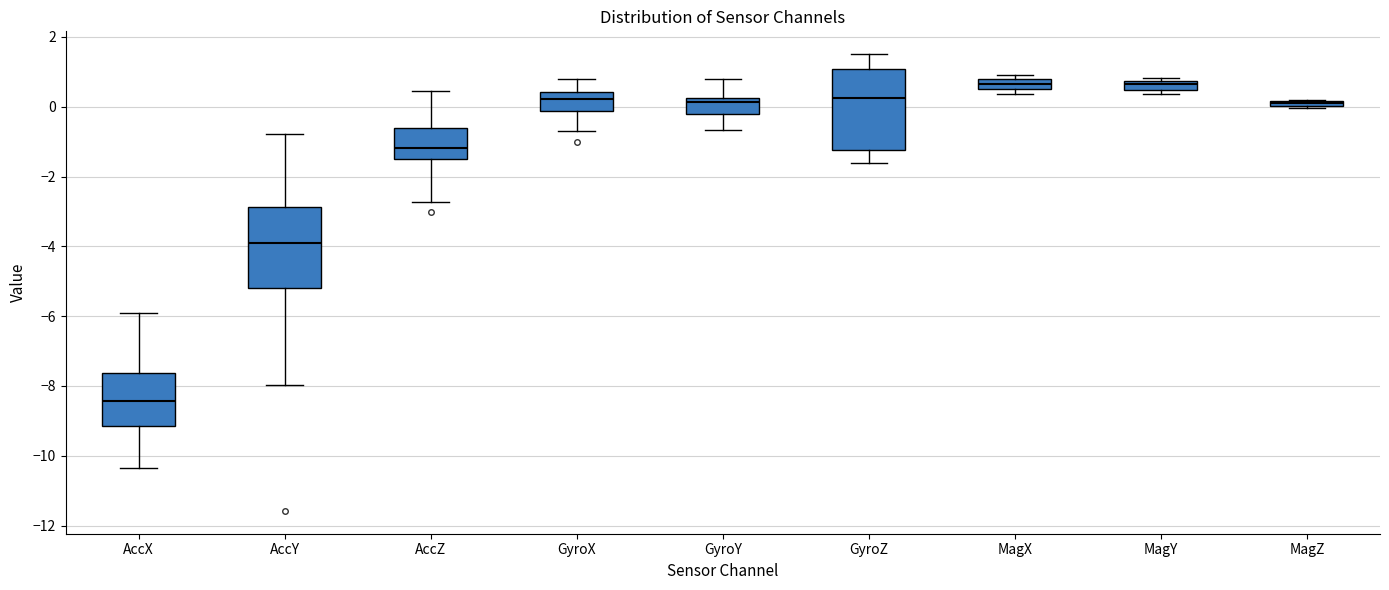

Where is the lower edge of the box for AccX on the y-axis? The values are not printed on the chart, so give them approximately, as read against the axis.

-9.2